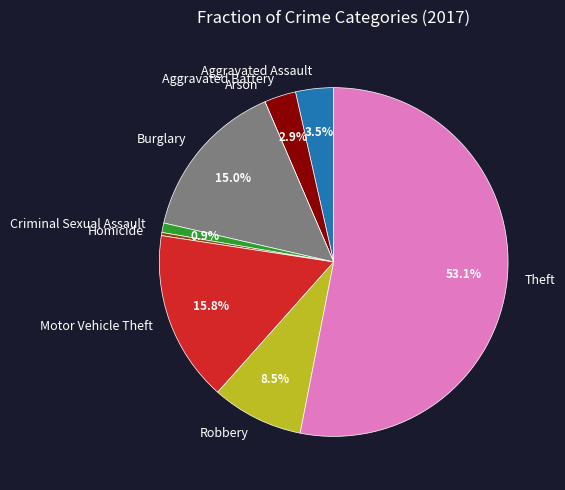

Is there a majority slice in this chart?

Yes